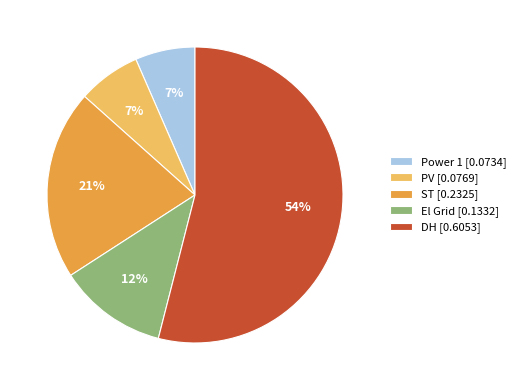

The ST [0.2325] slice represents 13% of the pie. True or false?

False